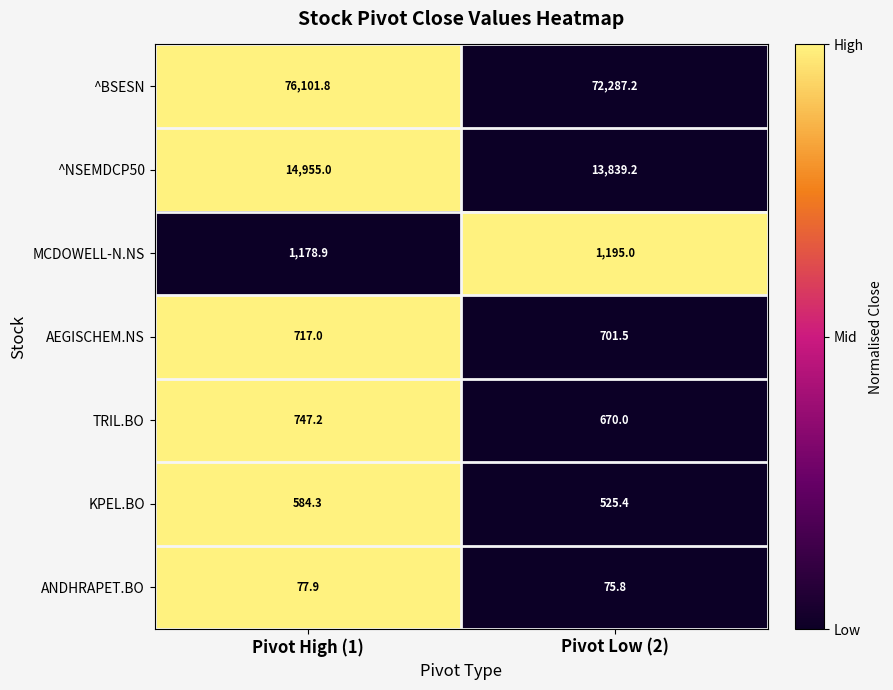

Between Pivot High (1) and Pivot Low (2), which series saw the biggest shift?

^BSESN